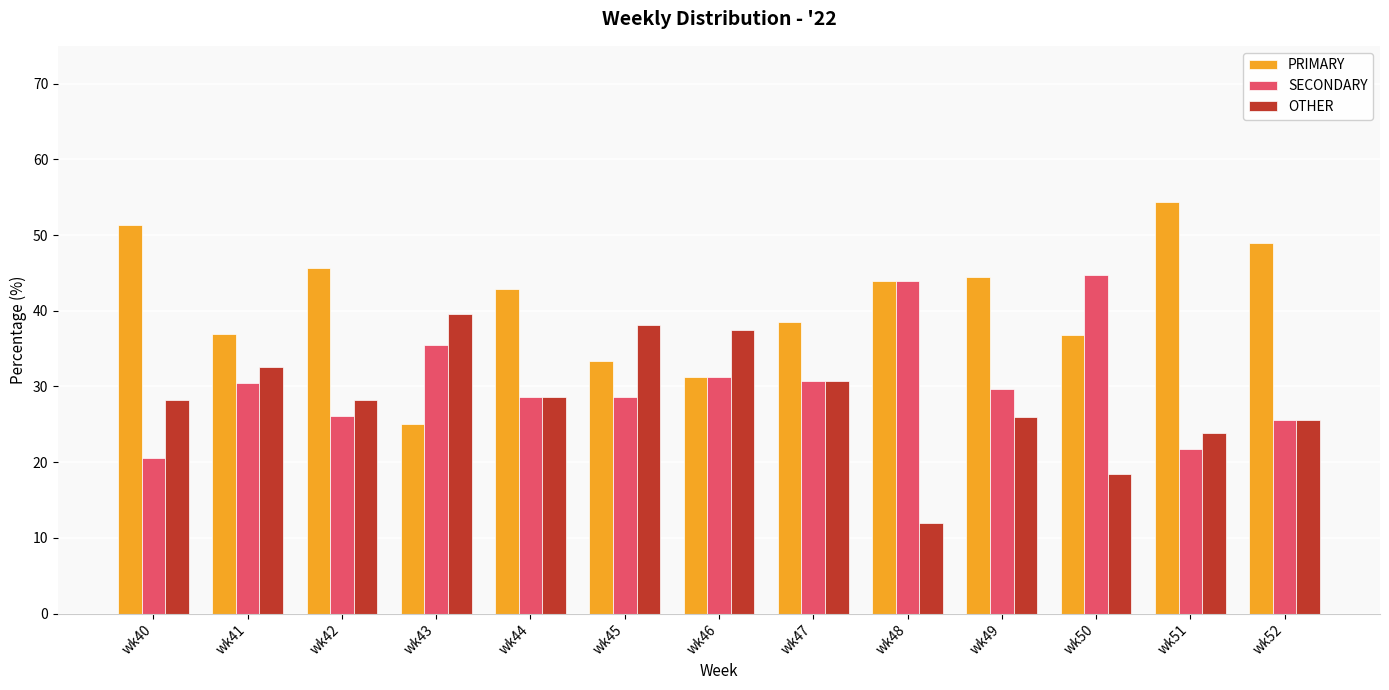

Rank the series at wk43 from lowest to highest value.

PRIMARY, SECONDARY, OTHER